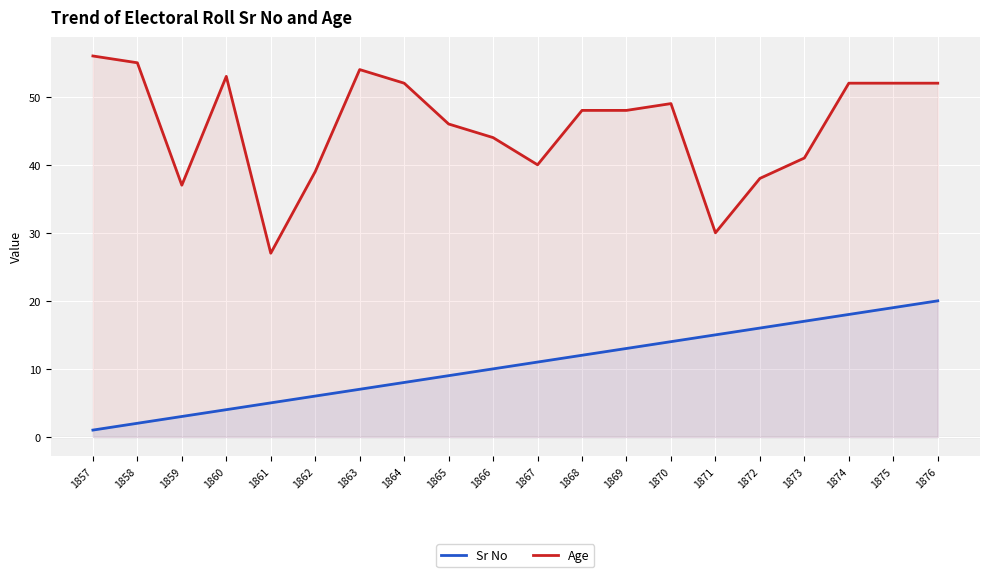

What is the maximum value shown in the chart?

56